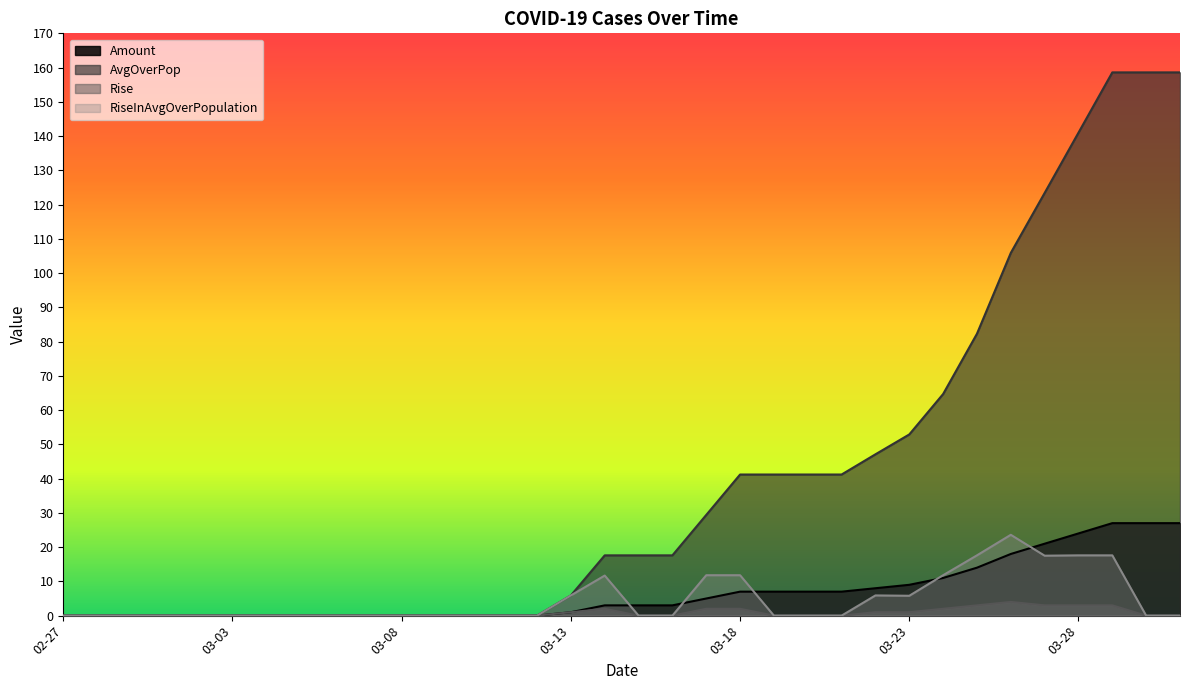

Which category has the highest value in the AvgOverPop series?

03-29